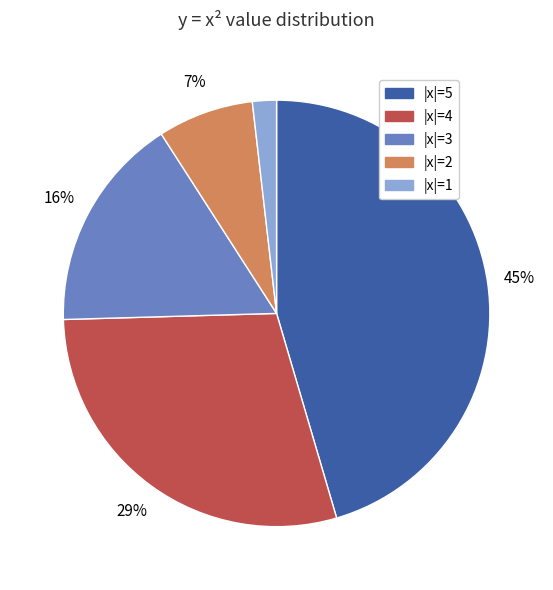

Do |x|=4 and |x|=2 together represent more than half of the pie?

No